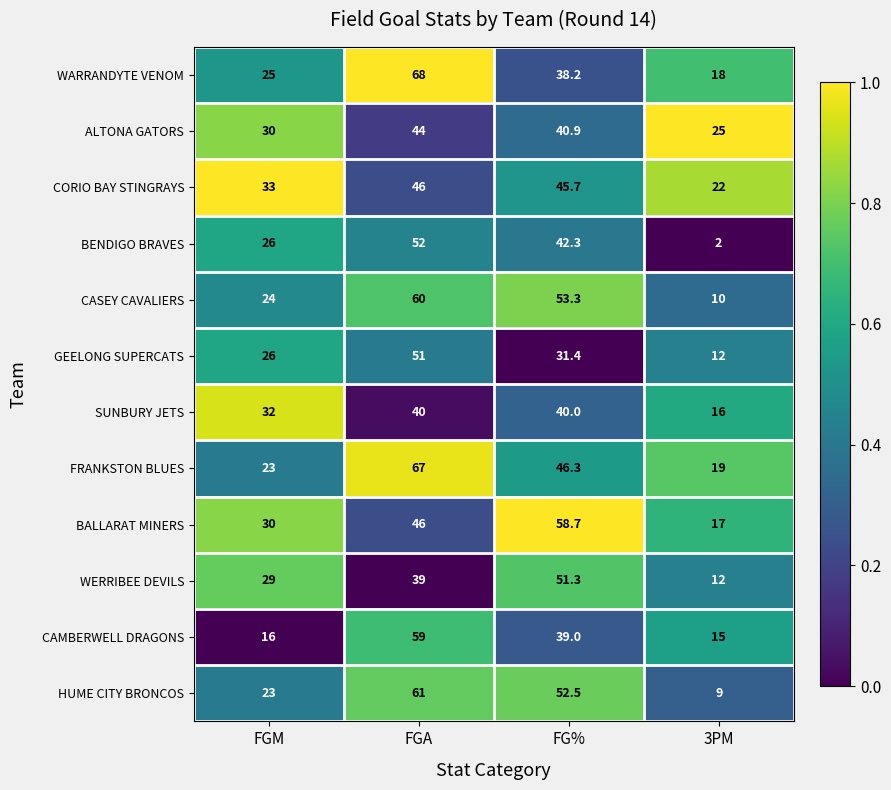

What is the difference between the highest and lowest values at 3PM?

23.0